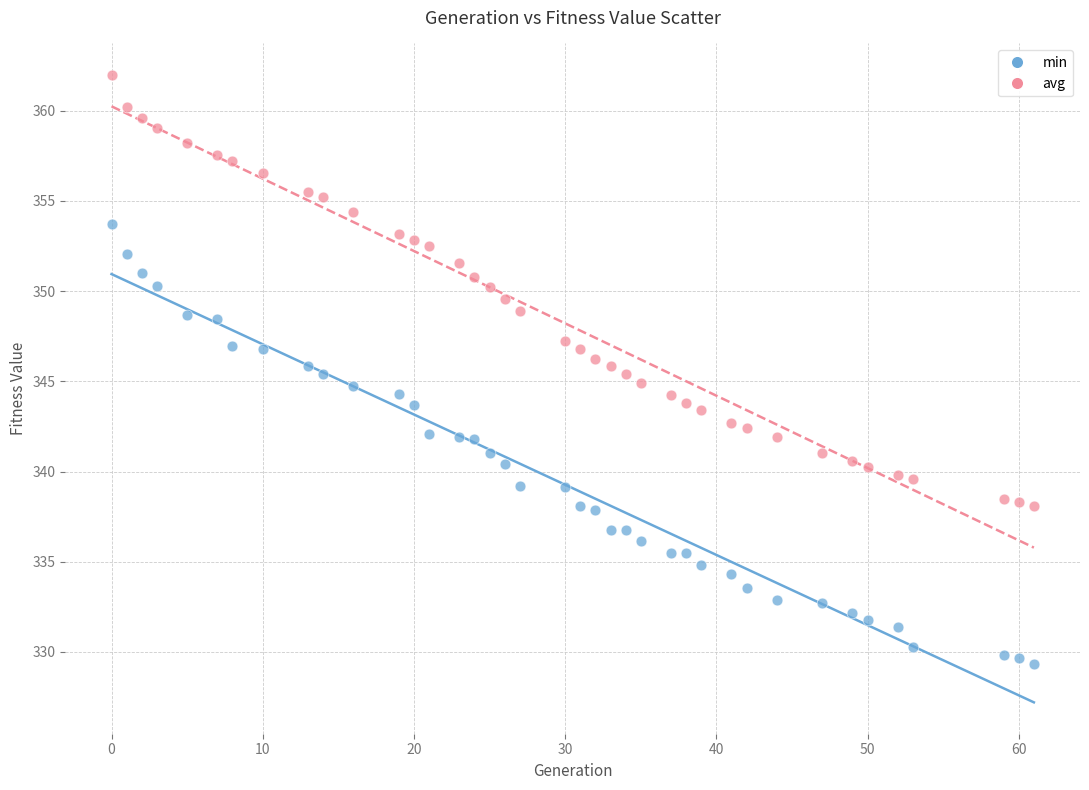

What are all the series names shown in the legend?

min, avg